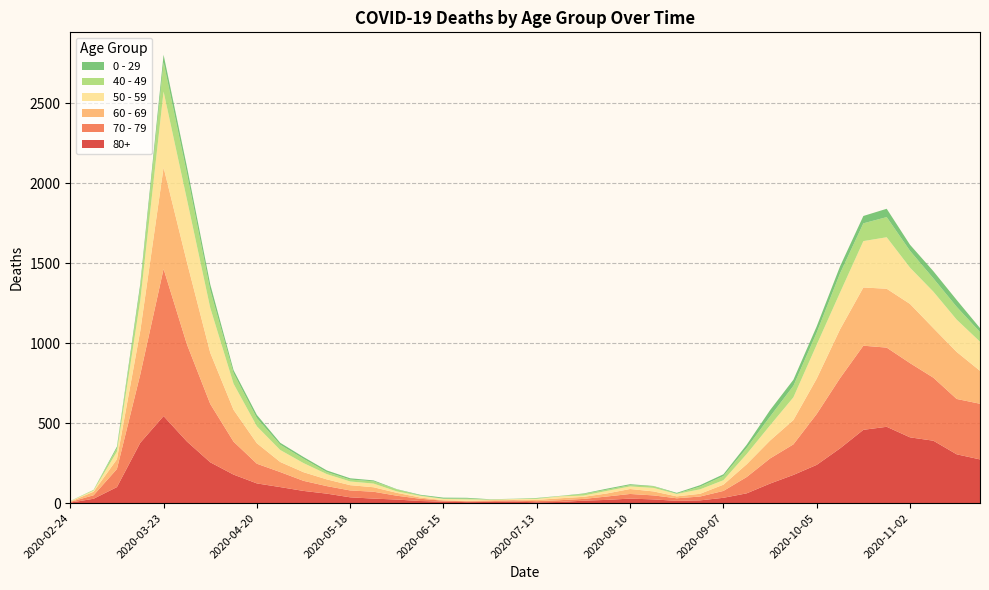

Reading right to left, list all the values displayed in this chart.

80+: 273	305	390	411	477	458	342	239	176	122	61	33	17	14	23	28	20	15	7	5	9	7	6	9	13	22	28	36	59	76	100	123	178	255	385	544	377	100	27	3
70 - 79: 348	346	394	464	495	526	439	318	191	157	102	43	24	16	25	29	21	11	11	7	8	5	5	6	14	24	43	43	47	63	94	123	206	365	608	920	427	113	22	4
60 - 69: 206	294	310	370	368	364	305	221	152	112	80	39	17	12	25	31	19	13	12	8	3	6	3	3	8	18	28	33	42	54	63	128	199	320	514	634	272	61	22	2
50 - 59: 182	202	228	227	322	290	230	212	142	95	64	28	28	15	22	16	16	8	12	6	5	3	9	8	10	9	23	23	33	57	75	106	163	281	392	475	190	48	7	3
40 - 49: 60	80	83	105	126	111	120	76	72	55	38	26	17	2	10	8	8	10	2	4	1	1	5	2	3	12	14	12	13	27	33	51	66	111	163	183	79	21	5	0
0 - 29: 25	43	45	38	52	46	44	39	38	40	20	11	9	5	2	6	6	3	1	2	1	2	5	6	4	2	6	8	10	11	12	20	19	36	42	47	25	10	0	1